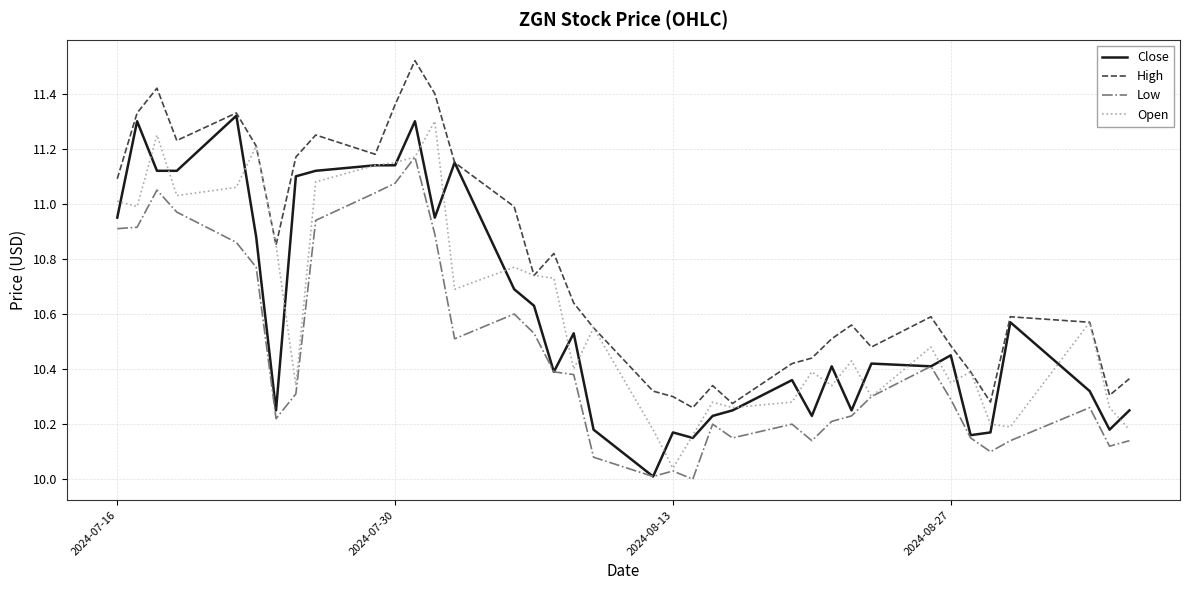

Which series has the largest total across all categories?

High